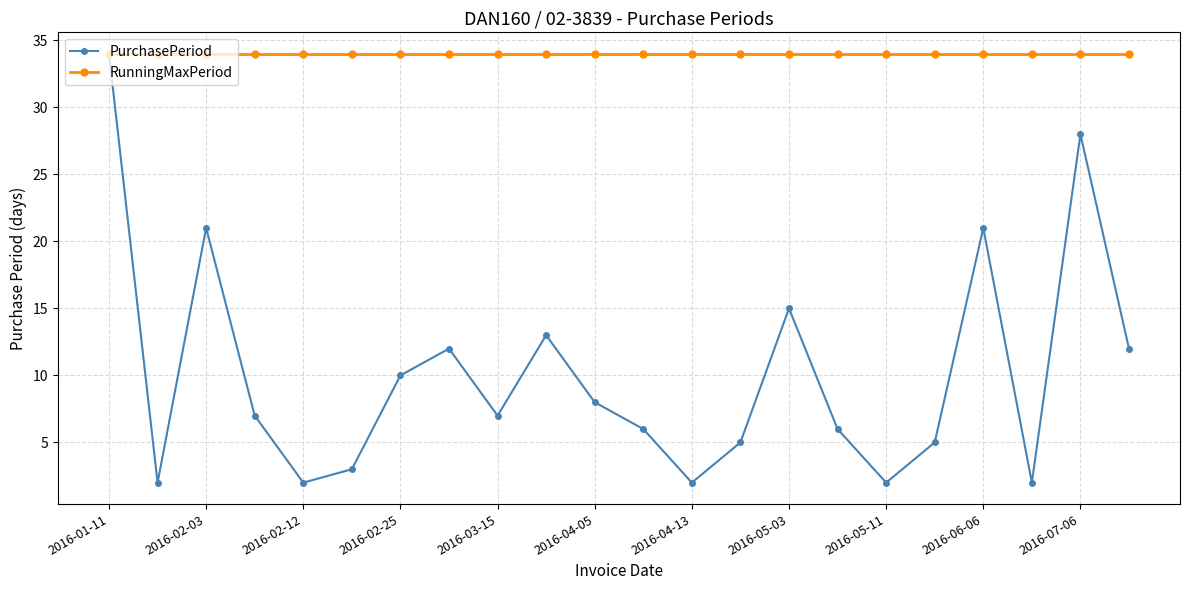

Which series has the widest spread of values?

PurchasePeriod